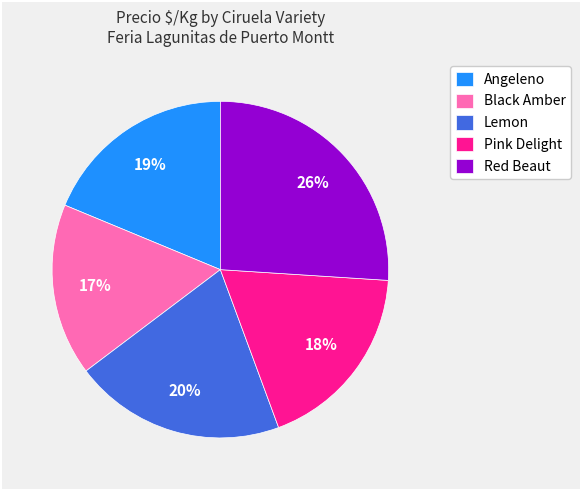

Approximately how many times larger is the value at Lemon compared to Angeleno?

1.1